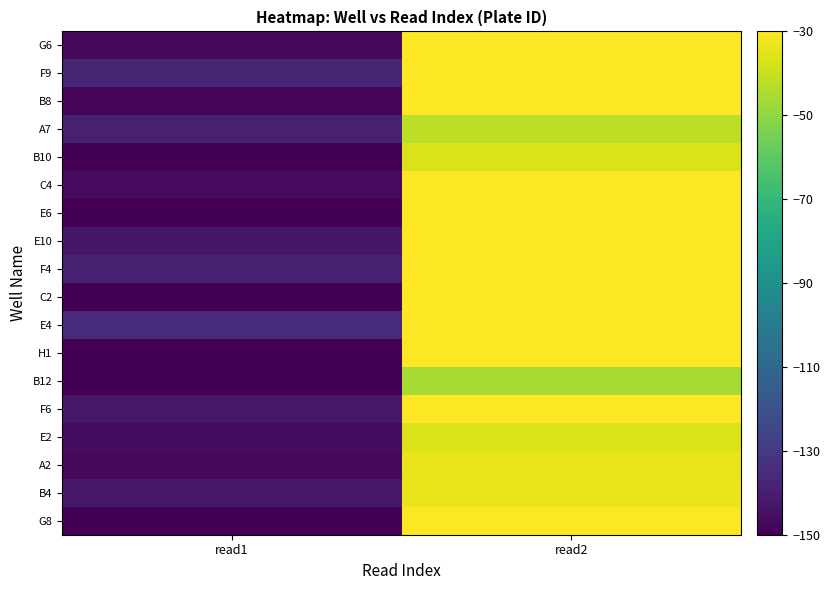

Reading right to left, transcribe all the data shown in this chart.

row_0: read2=-30.0	read1=-152.3
row_1: read2=-33.6	read1=-142.1
row_2: read2=-33.9	read1=-147.6
row_3: read2=-36.8	read1=-145.9
row_4: read2=-29.4	read1=-142.3
row_5: read2=-45.6	read1=-158.2
row_6: read2=-28.7	read1=-155.7
row_7: read2=-27.5	read1=-135.9
row_8: read2=-28.5	read1=-149.8
row_9: read2=-28.7	read1=-139.5
row_10: read2=-24.9	read1=-142.6
row_11: read2=-19.2	read1=-165.9
row_12: read2=-22.5	read1=-146.4
row_13: read2=-37.0	read1=-151.7
row_14: read2=-42.0	read1=-139.5
row_15: read2=-26.5	read1=-147.9
row_16: read2=-25.3	read1=-137.6
row_17: read2=-18.5	read1=-147.0